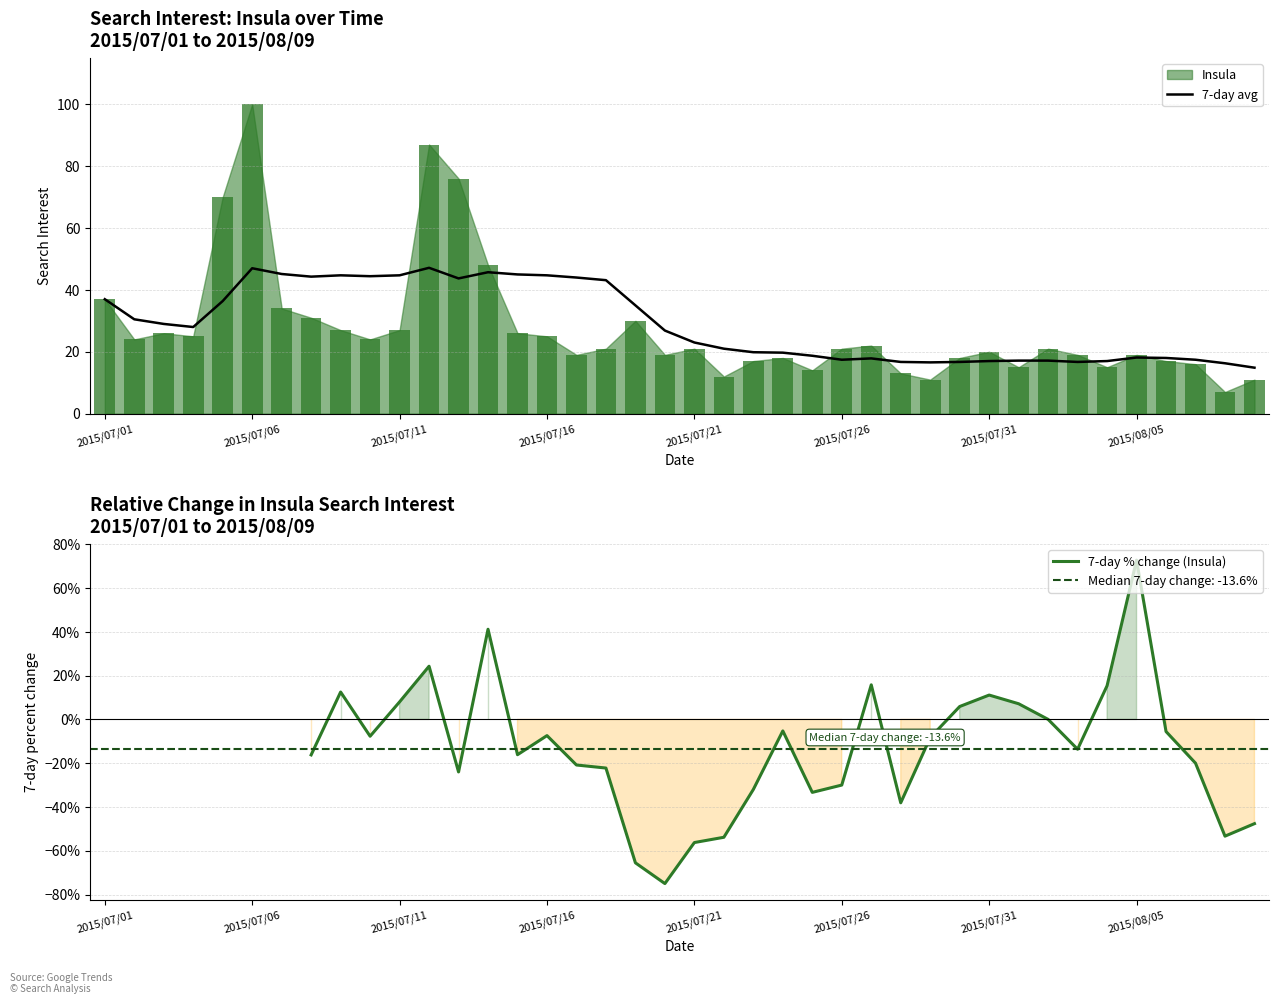

List the labels in order of value, largest first.

2015/07/06, 2015/07/12, 2015/07/13, 2015/07/05, 2015/07/14, 2015/07/01, 2015/07/07, 2015/07/08, 2015/07/19, 2015/07/09, 2015/07/11, 2015/07/03, 2015/07/15, 2015/07/04, 2015/07/16, 2015/07/02, 2015/07/10, 2015/07/27, 2015/07/18, 2015/07/21, 2015/07/26, 2015/08/02, 2015/07/31, 2015/07/17, 2015/07/20, 2015/08/03, 2015/08/05, 2015/07/24, 2015/07/30, 2015/07/23, 2015/08/06, 2015/08/07, 2015/08/01, 2015/08/04, 2015/07/25, 2015/07/28, 2015/07/22, 2015/07/29, 2015/08/09, 2015/08/08